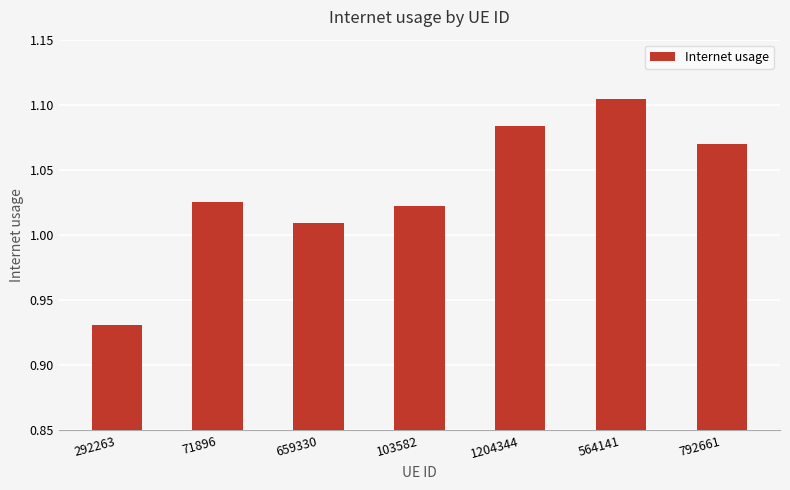

Which has a higher value, 659330 or 292263?

659330